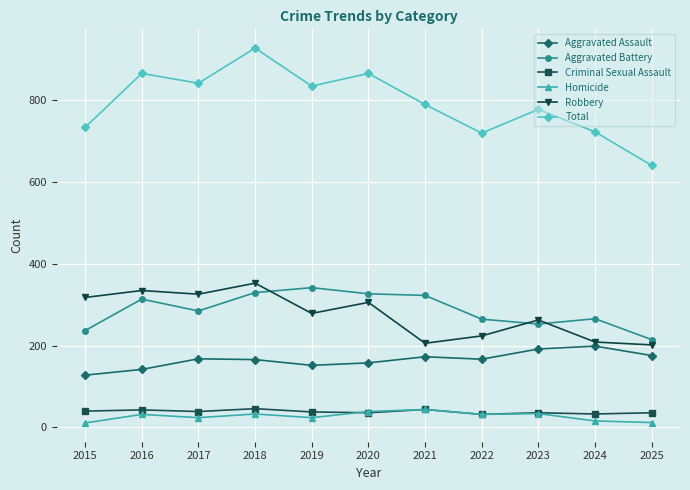

What is the total value across all series at 2022?

1440